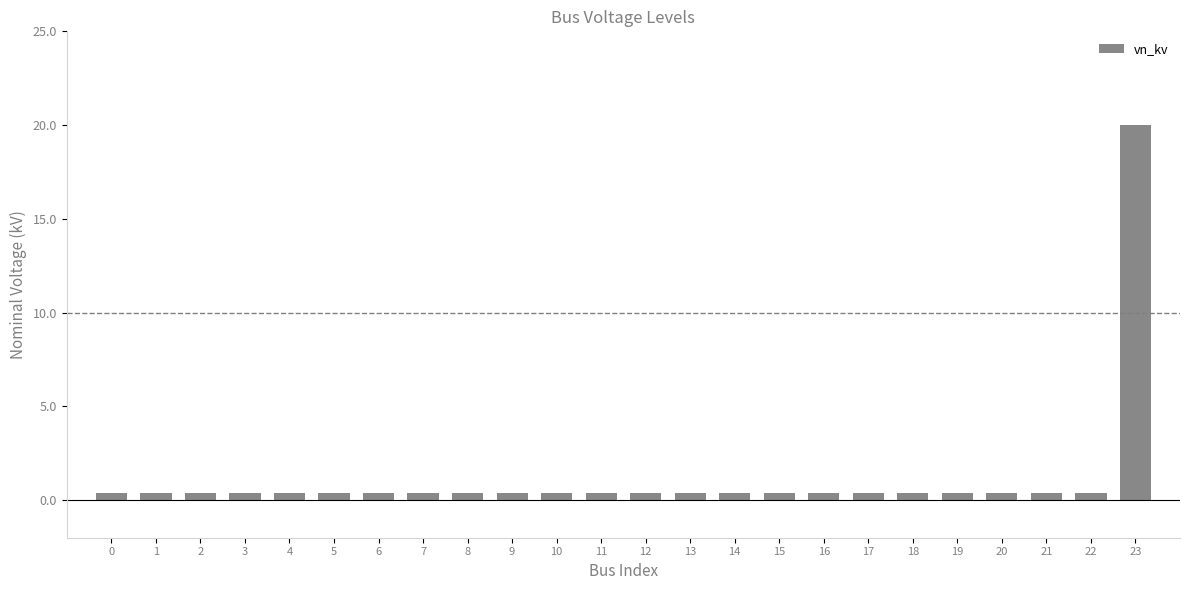

The chart shows a value of 0.4 at 2. True or false?

True